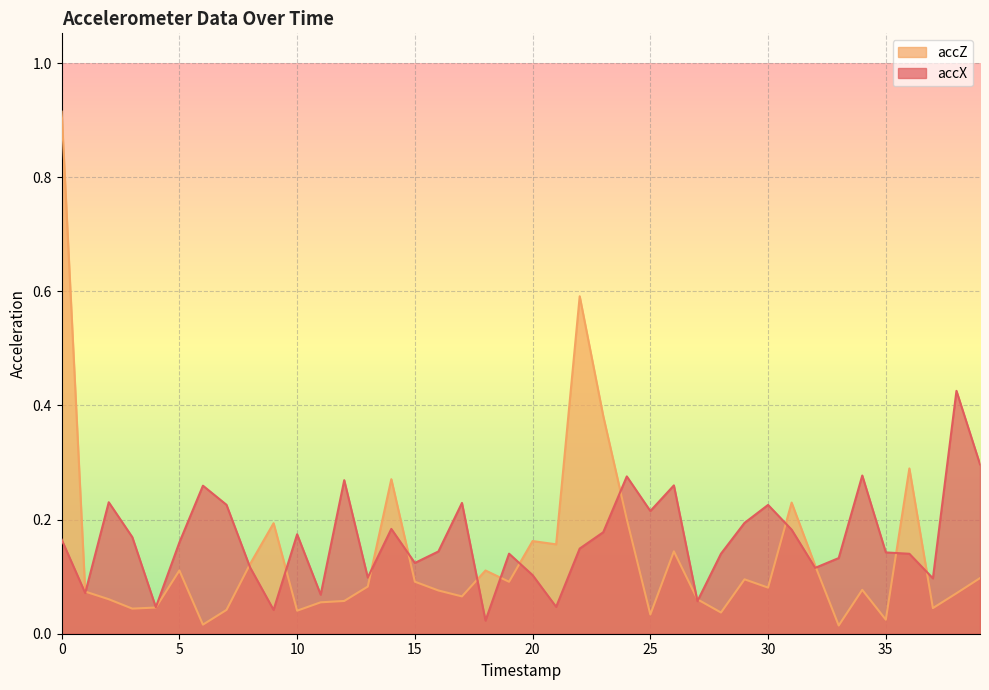

Which label corresponds to the smallest value in the chart?

33